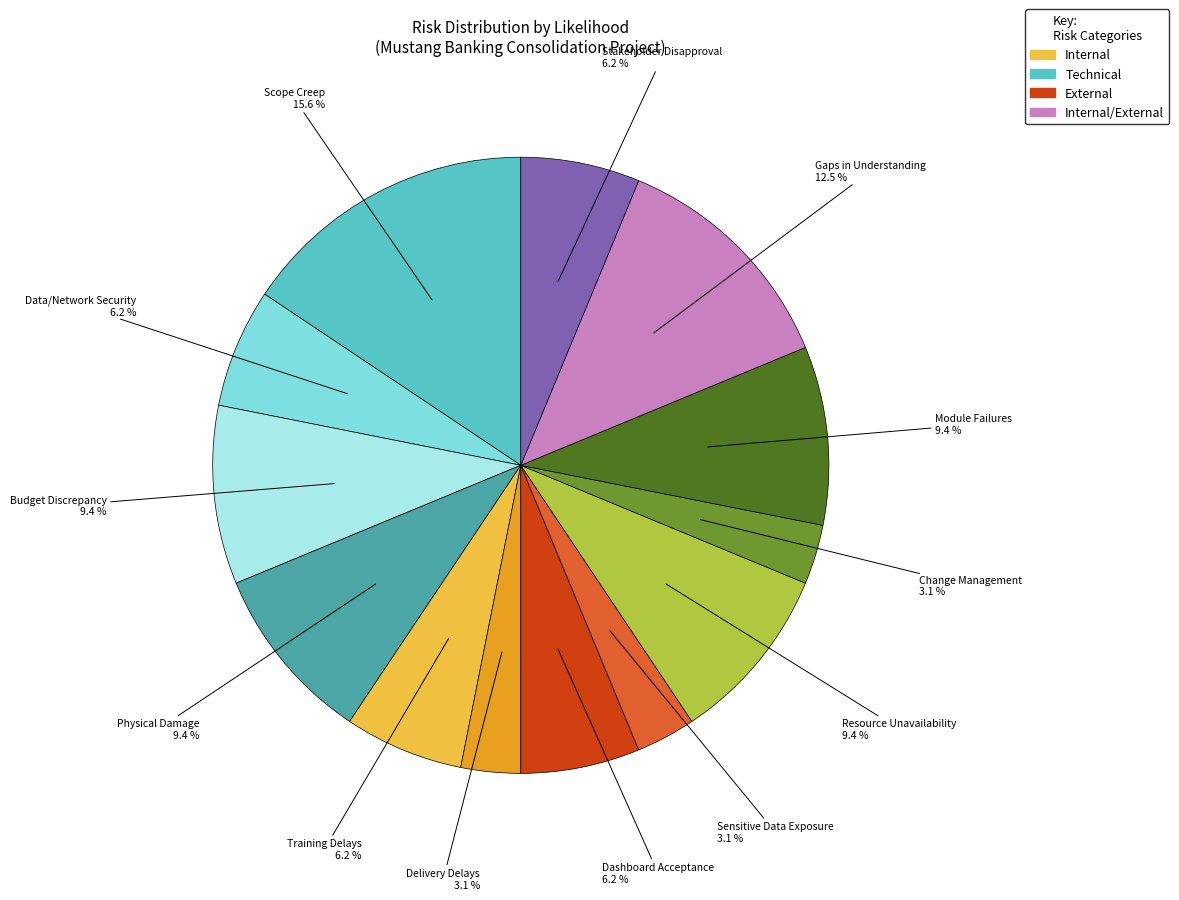

Does any single category account for the majority?

No